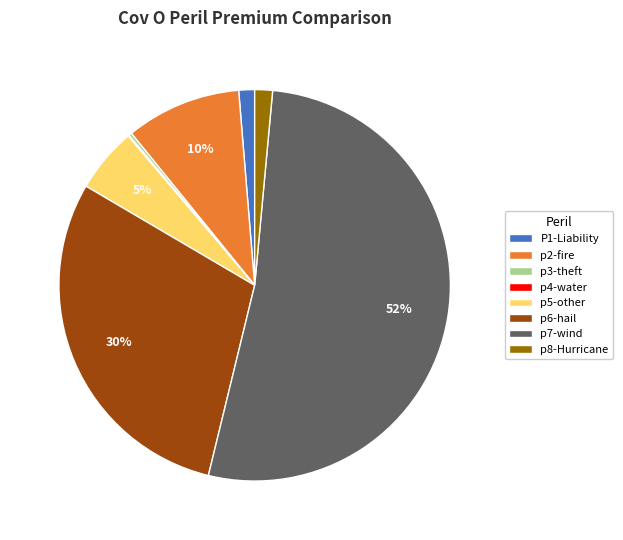

To the nearest percent, what is the difference between the P1-Liability and p5-other slice percentages?

4%